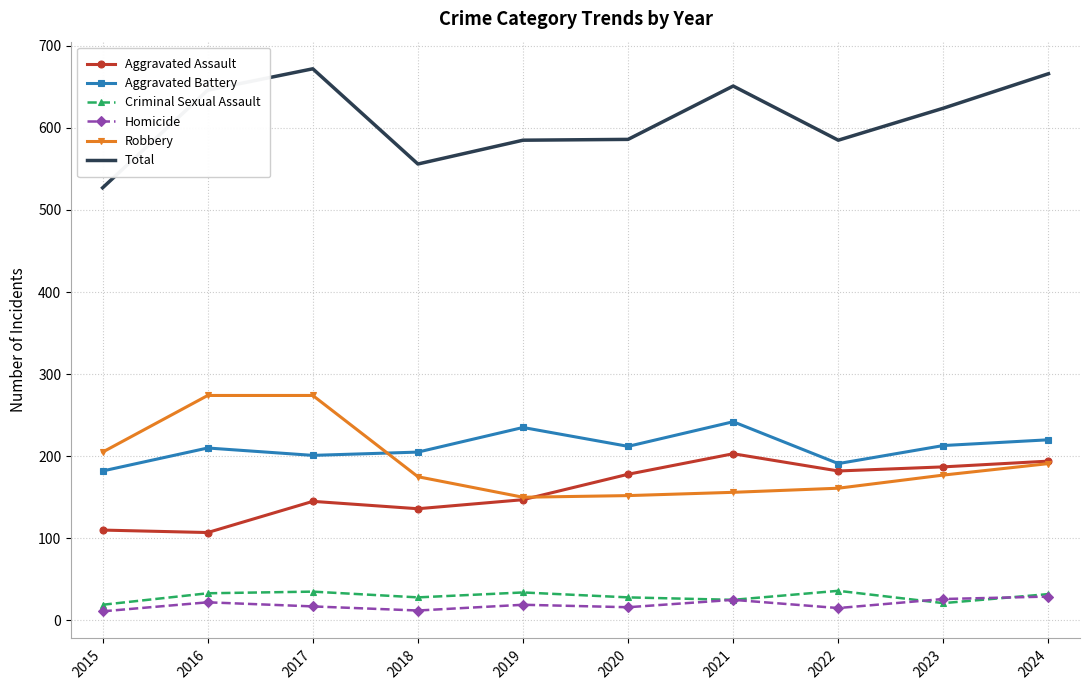

What is the difference between the highest and lowest values at 2018?

544